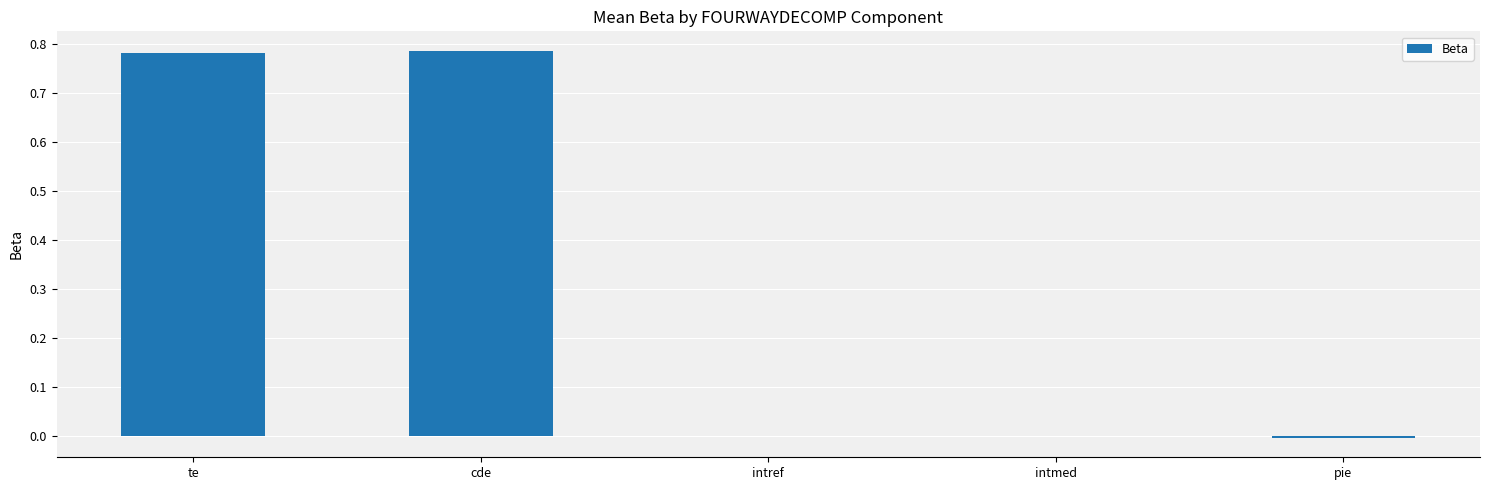

What is the sum of all values?

1.6